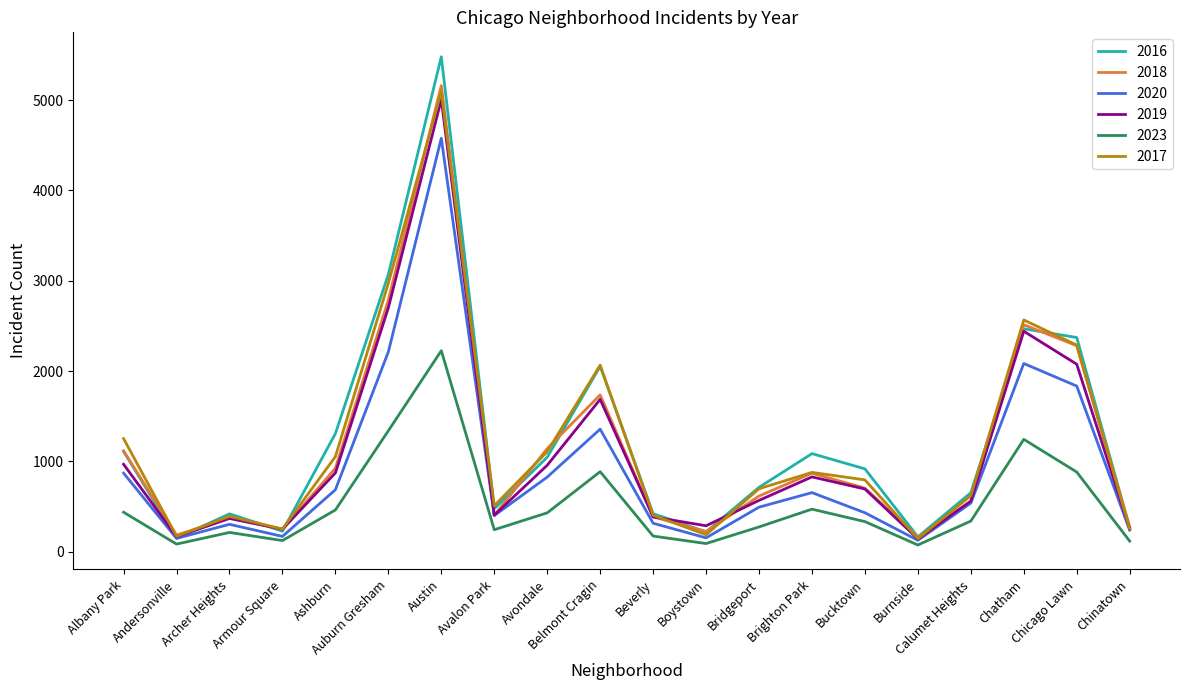

What is the difference between the highest and lowest values at Bridgeport?

439